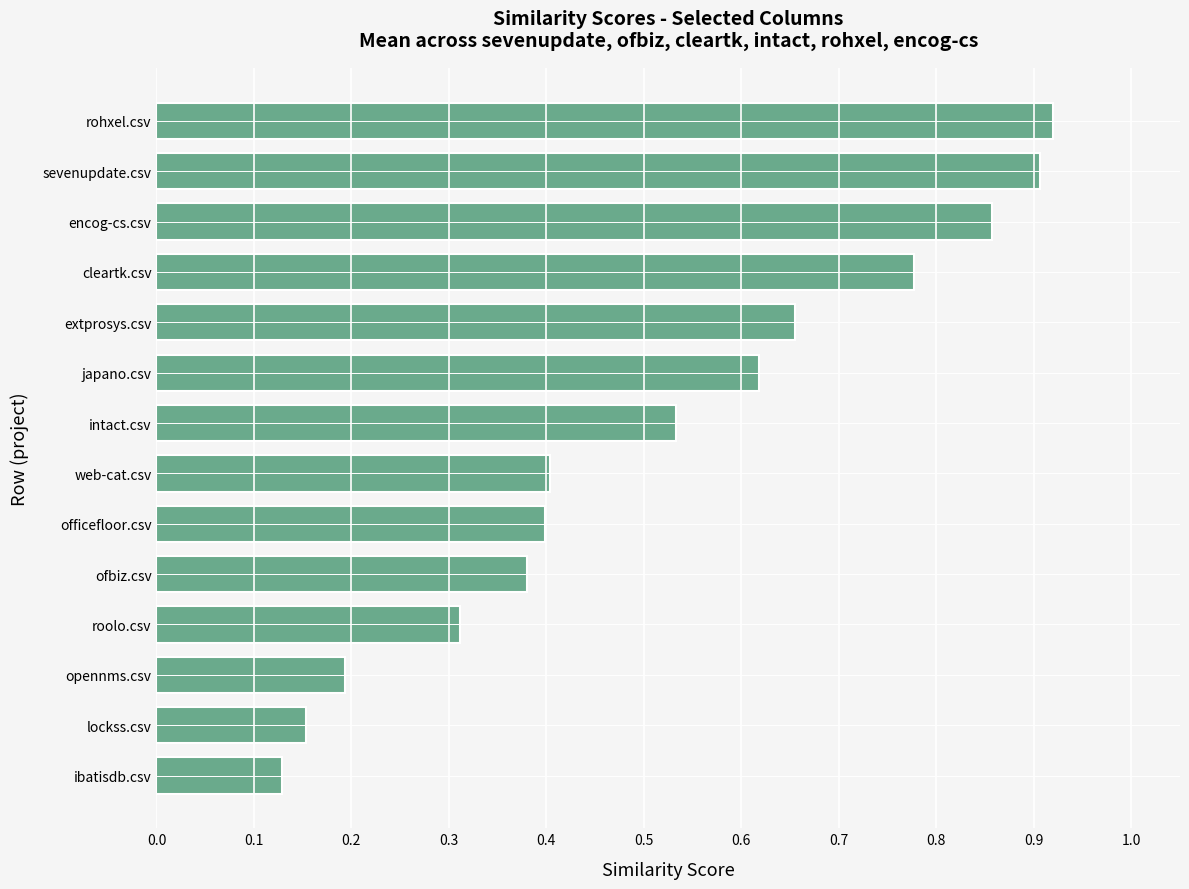

Which category has the lowest value across all series?

ibatisdb.csv